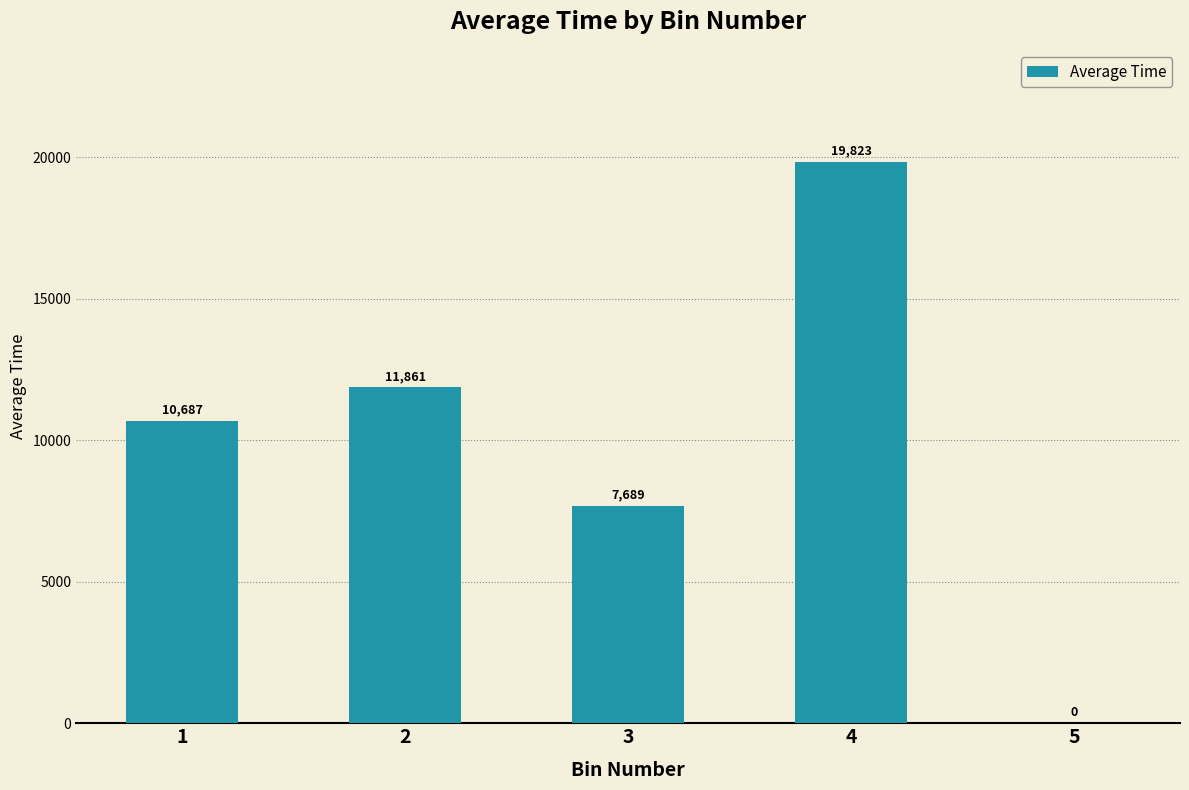

What is the sum of all values?

50059.5